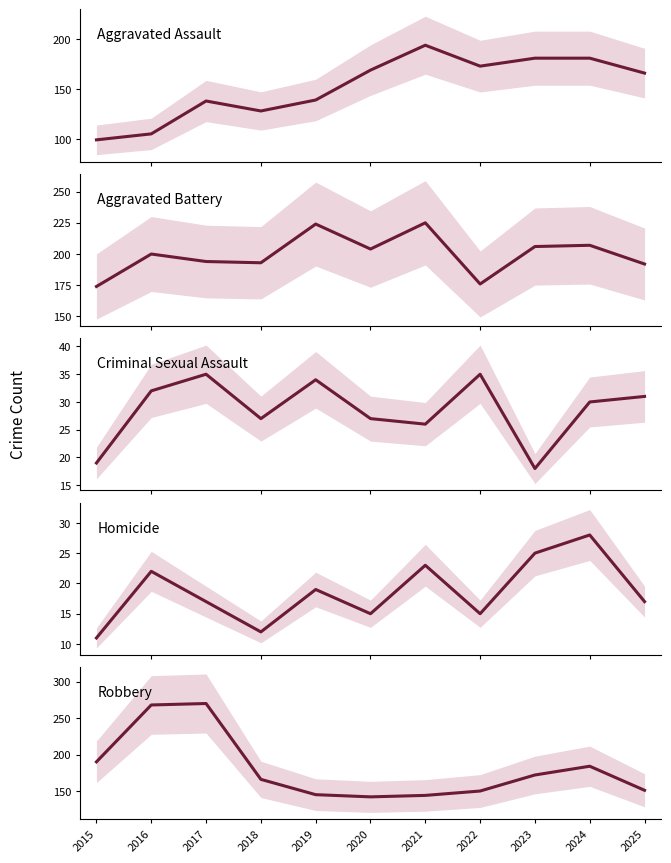

What is the value of the Criminal Sexual Assault point at the 8th from the left?

35